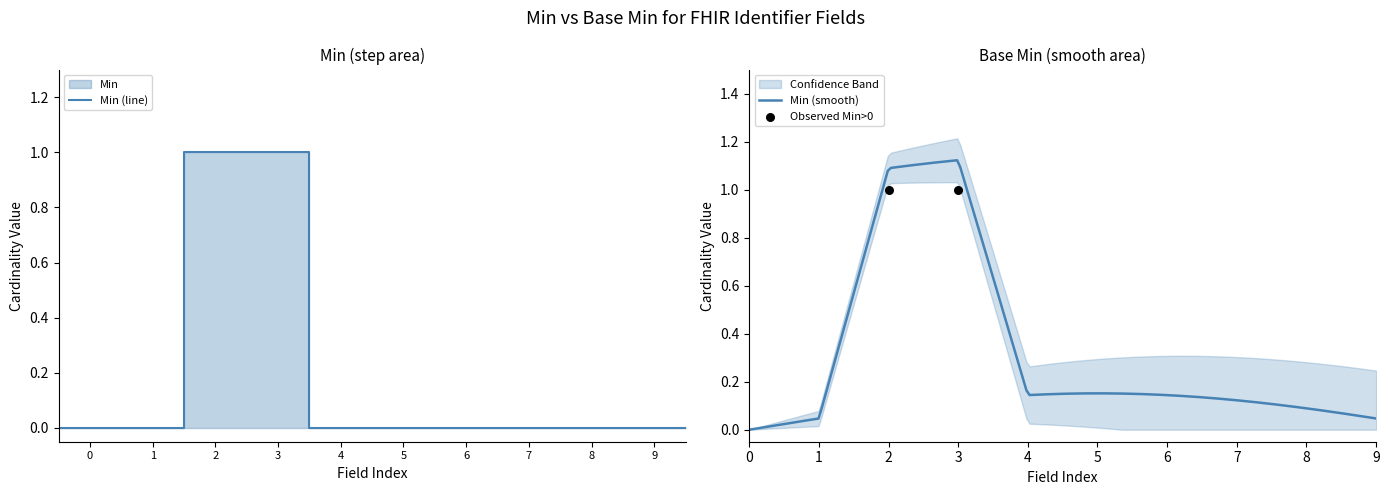

Which series has the largest total across all categories?

Min